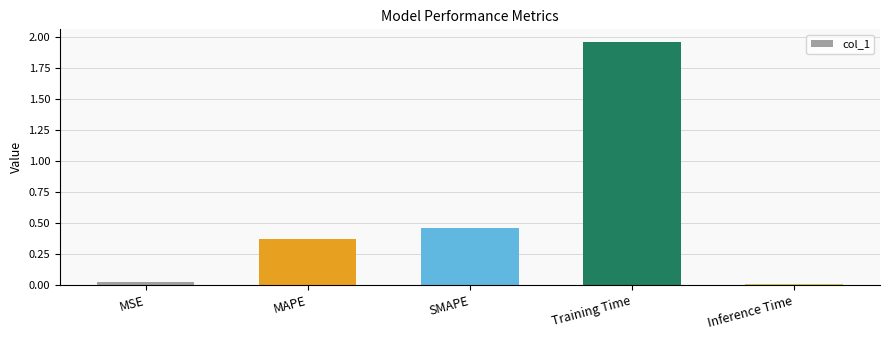

List the labels in order of value, smallest first.

Inference Time, MSE, MAPE, SMAPE, Training Time